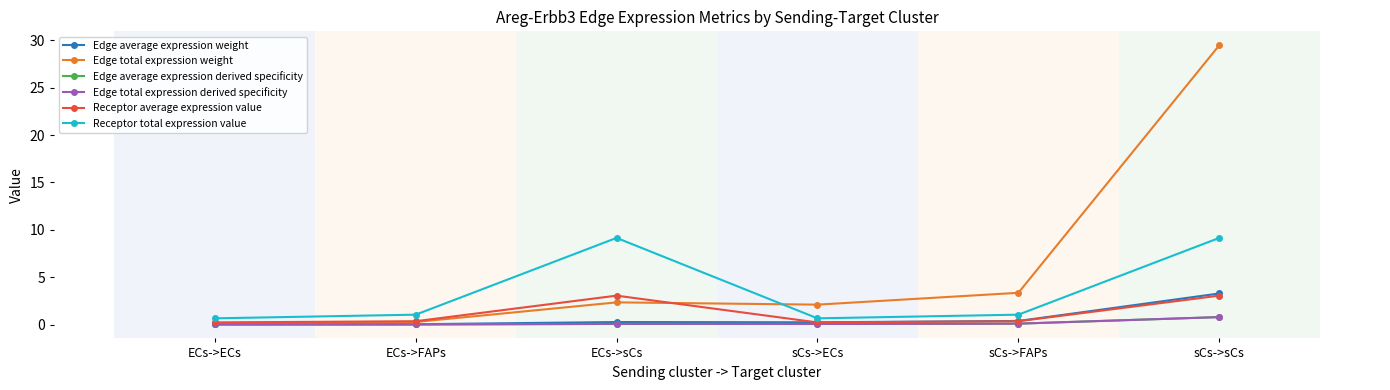

Reading left to right, transcribe all the data shown in this chart.

Edge average expression weight: 0.0	0.0	0.3	0.2	0.4	3.3
Edge total expression weight: 0.2	0.3	2.3	2.1	3.3	29.5
Edge average expression derived specificity: 0.0	0.0	0.1	0.1	0.1	0.8
Edge total expression derived specificity: 0.0	0.0	0.1	0.1	0.1	0.8
Receptor average expression value: 0.2	0.3	3.0	0.2	0.3	3.0
Receptor total expression value: 0.7	1.0	9.1	0.7	1.0	9.1